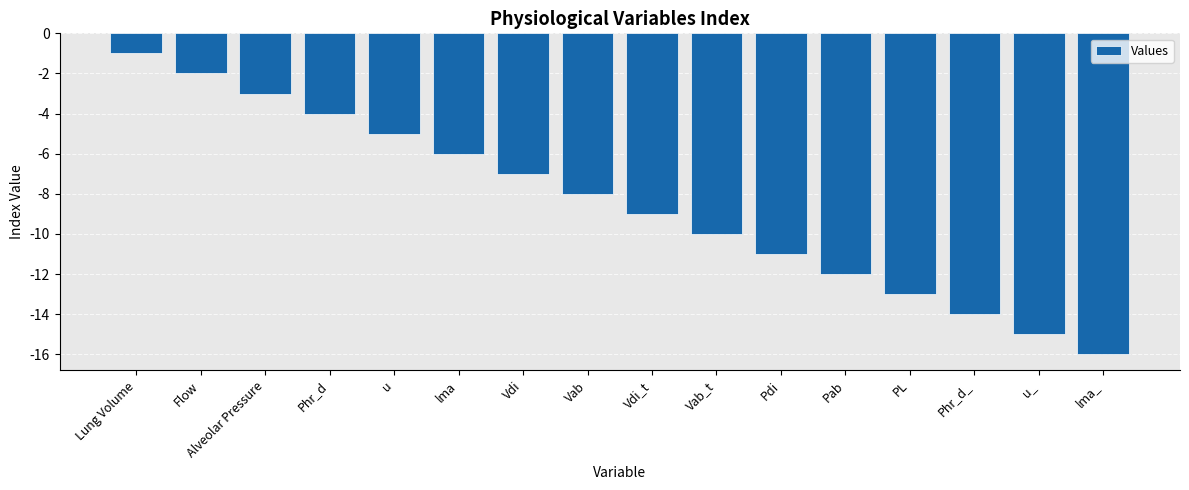

Reading right to left, transcribe all the data shown in this chart.

lma_=-16	u_=-15	Phr_d_=-14	PL=-13	Pab=-12	Pdi=-11	Vab_t=-10	Vdi_t=-9	Vab=-8	Vdi=-7	lma=-6	u=-5	Phr_d=-4	Alveolar Pressure=-3	Flow=-2	Lung Volume=-1